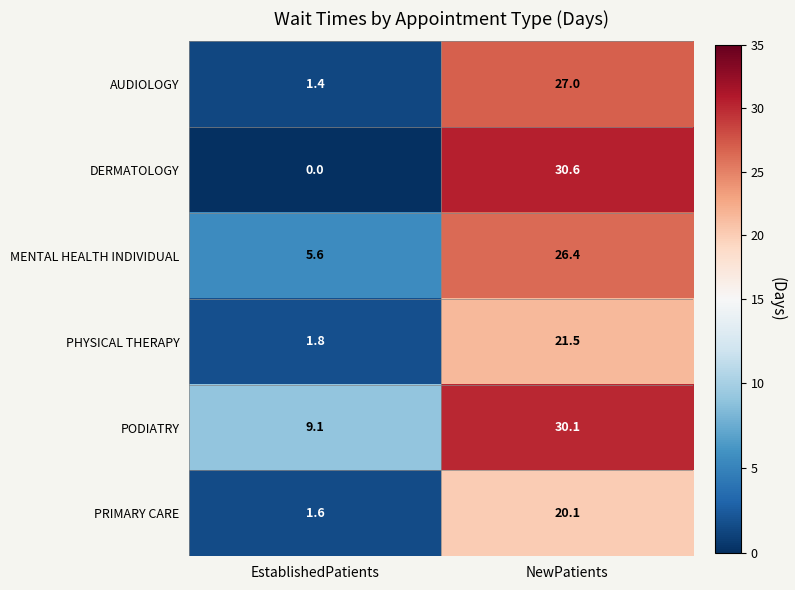

Which series has the widest spread of values?

DERMATOLOGY